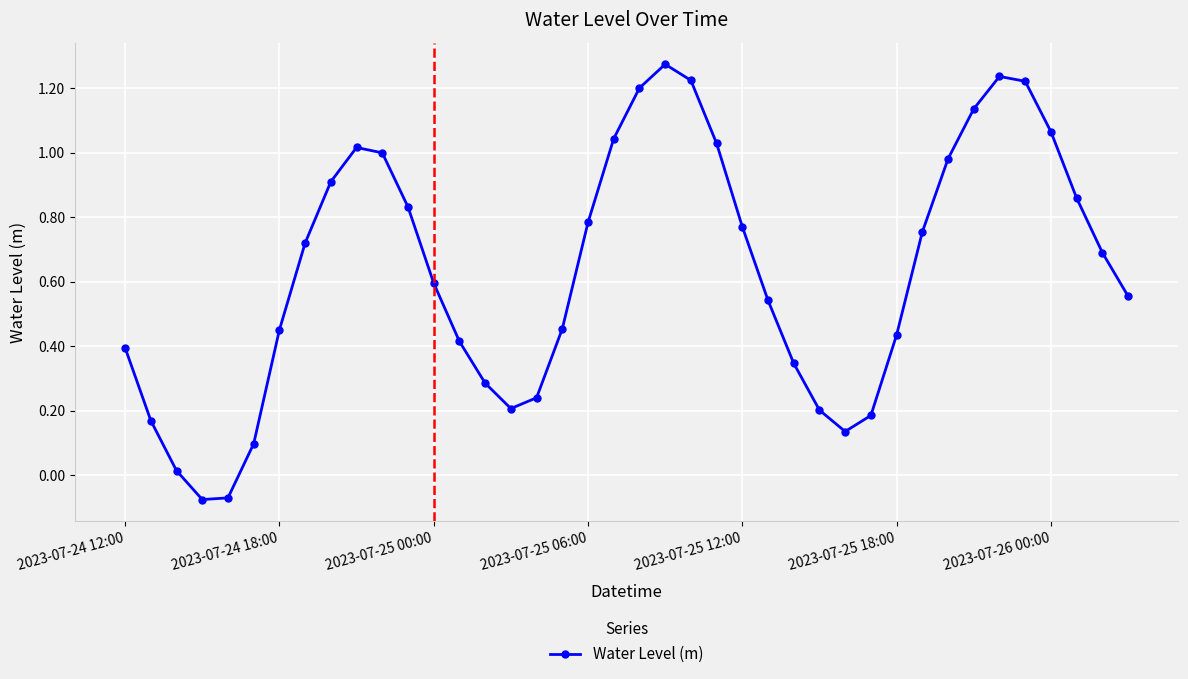

True or false: the data has more than 0 interior local peaks.

True